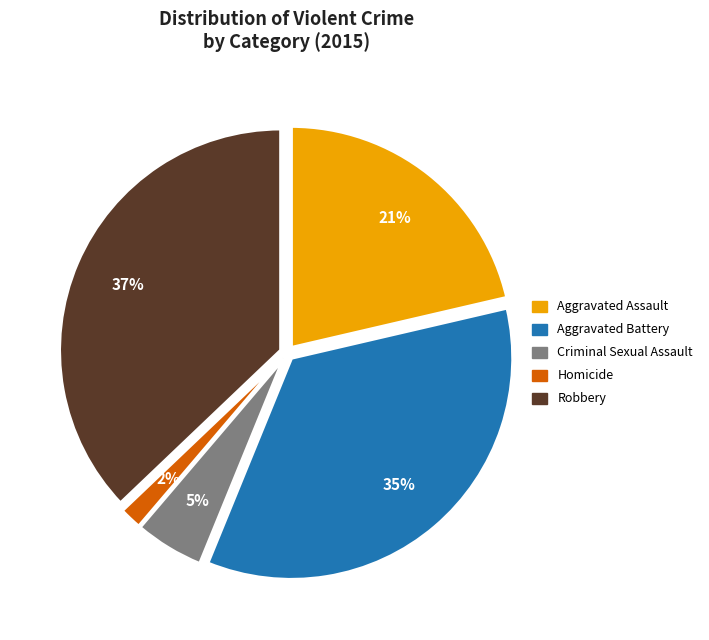

Is there a majority slice in this chart?

No